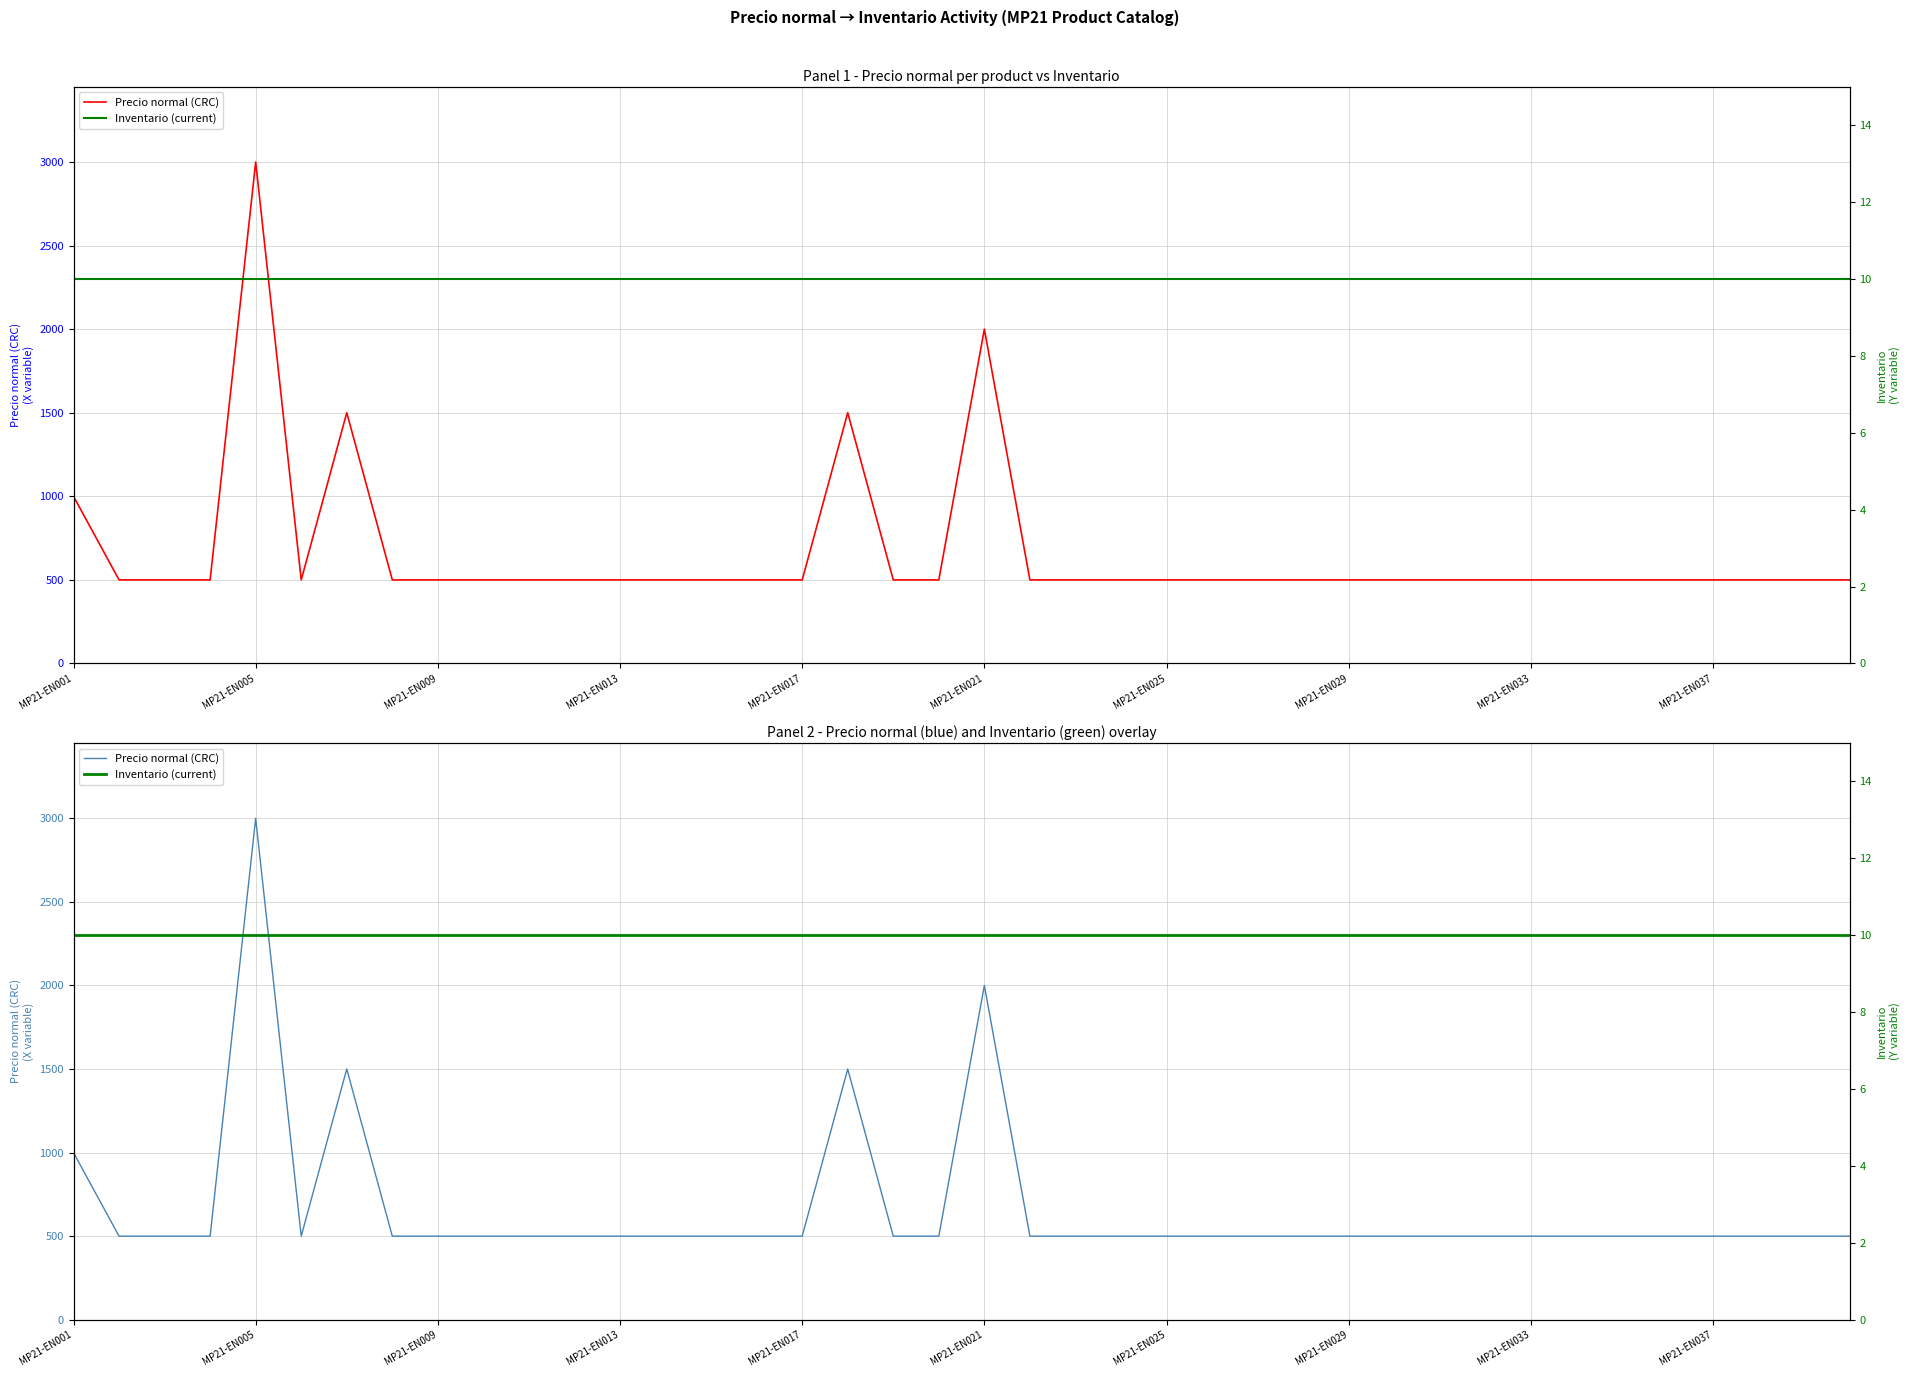

What is the sum of the Precio normal (CRC) values at 35 and 38?

1000